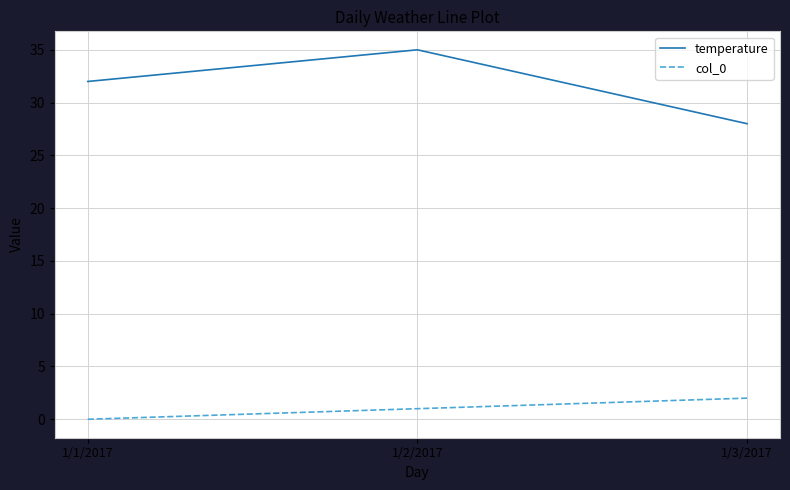

Between 1/1/2017 and 1/2/2017, which series saw the biggest shift?

temperature